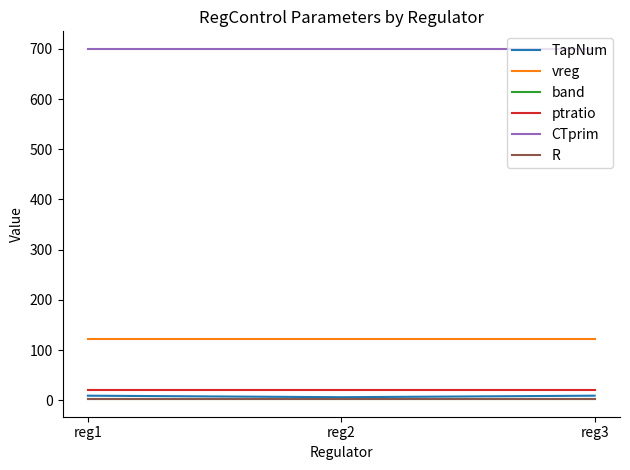

What is the highest value of the CTprim series?

700